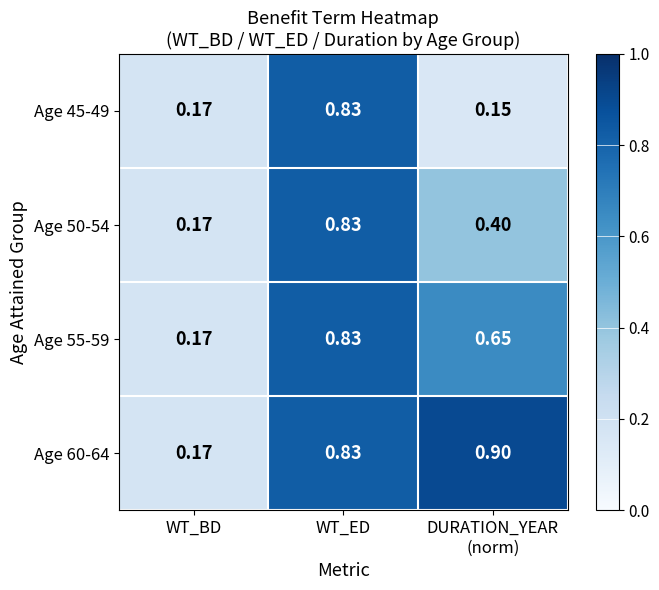

Which category has the highest value in the Age 55-59 series?

WT_ED